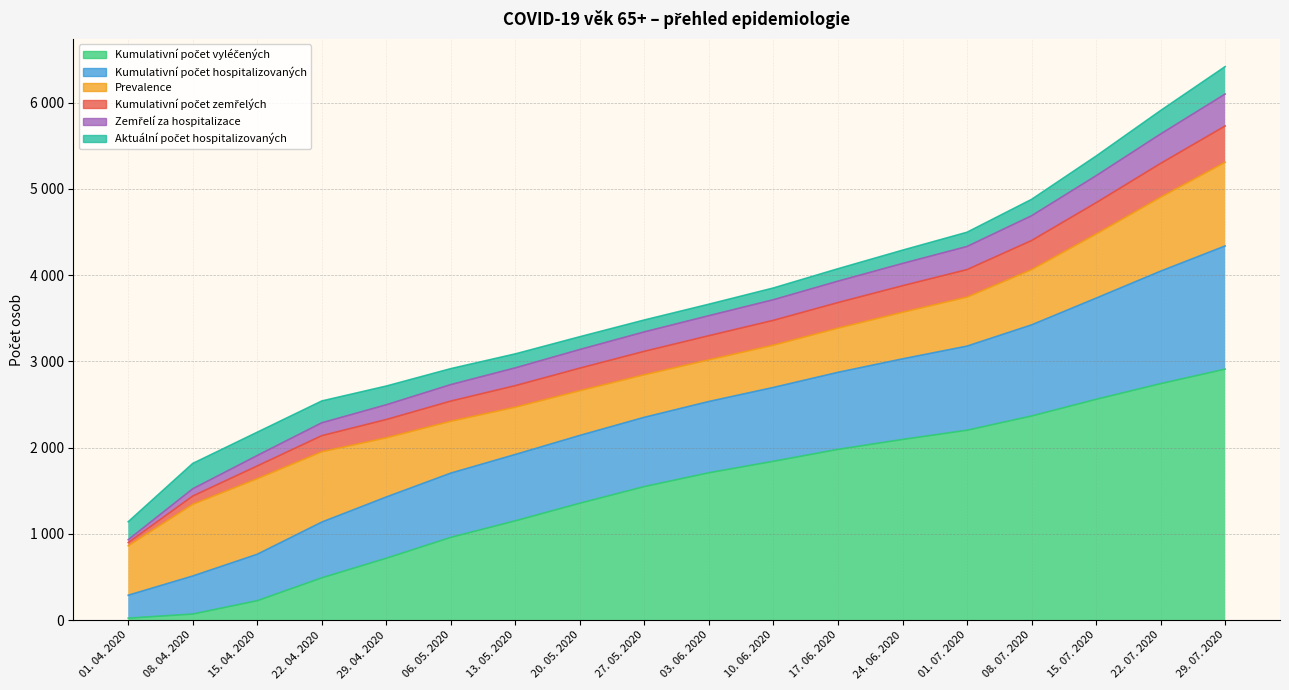

Does the chart have visible grid lines?

Yes